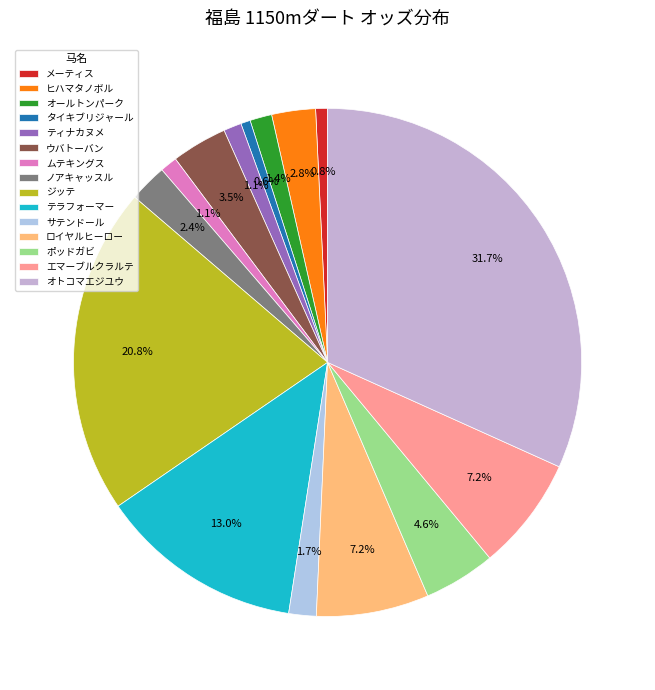

Is it true that オトコマエジユウ is 32% of the pie?

True